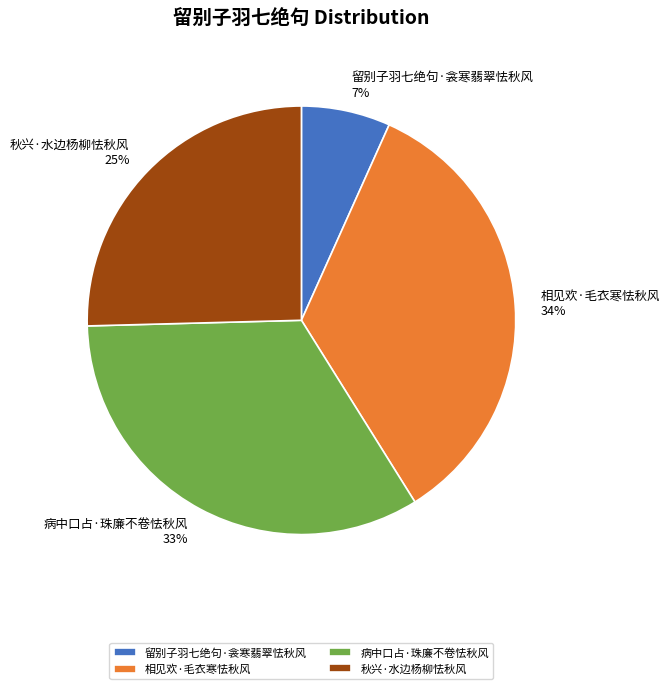

What percentage is the 相见欢·毛衣寒怯秋风 slice, to the nearest percent?

34%